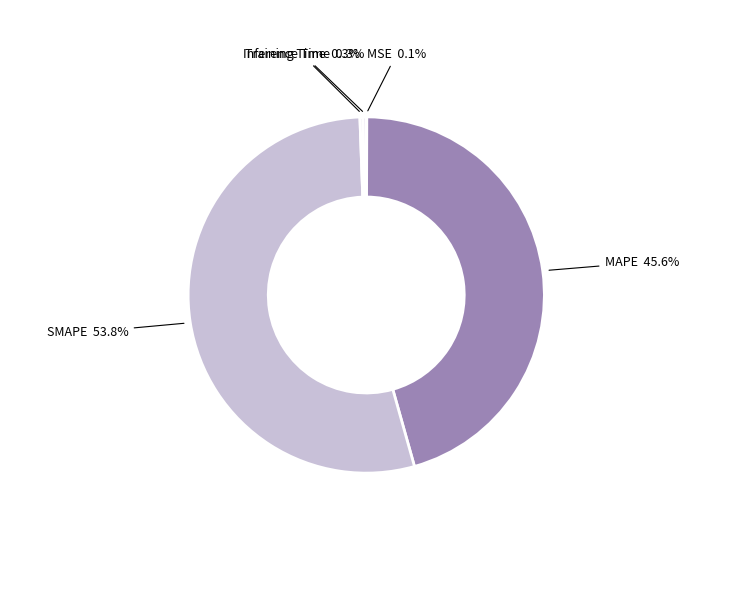

Which category has the biggest portion of the pie?

SMAPE